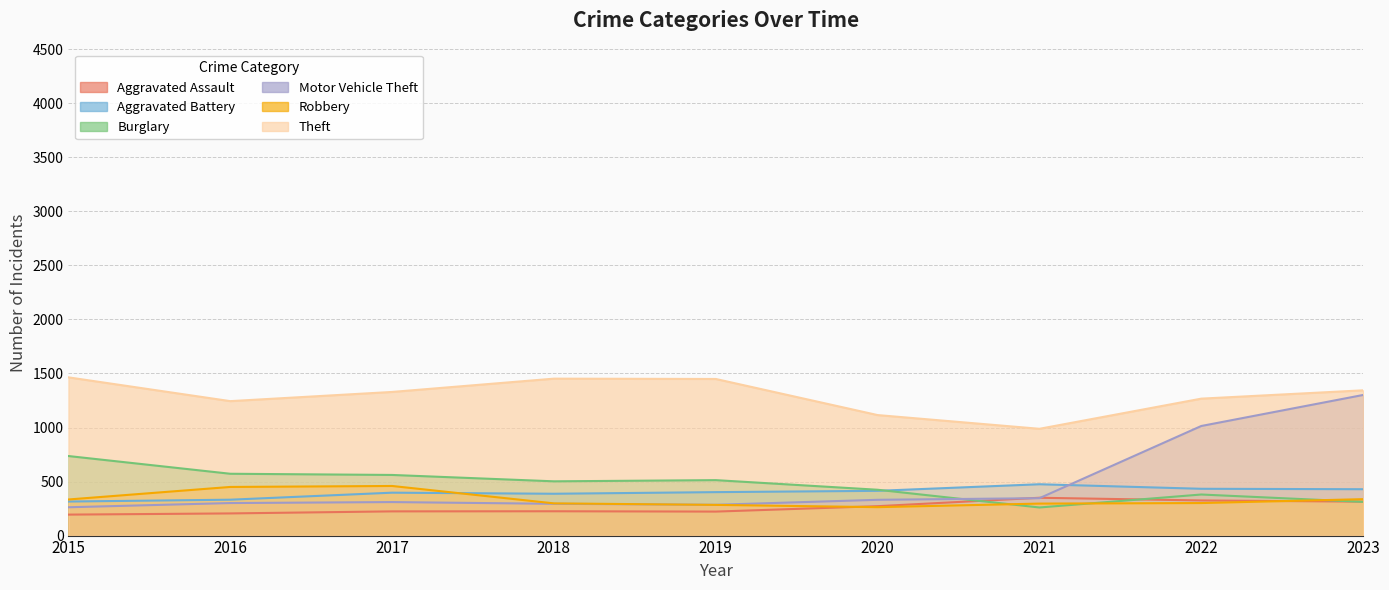

Between 2016 and 2021, which series saw the biggest shift?

Burglary